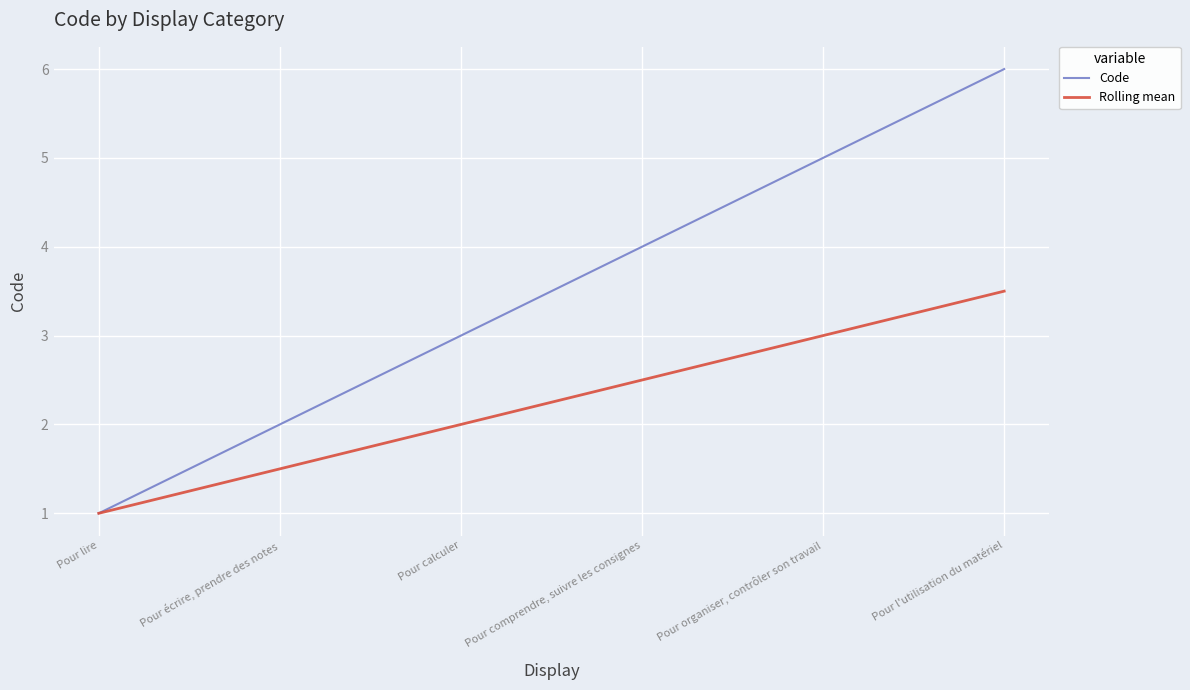

Read the Rolling mean value at Pour écrire, prendre des notes.

1.5